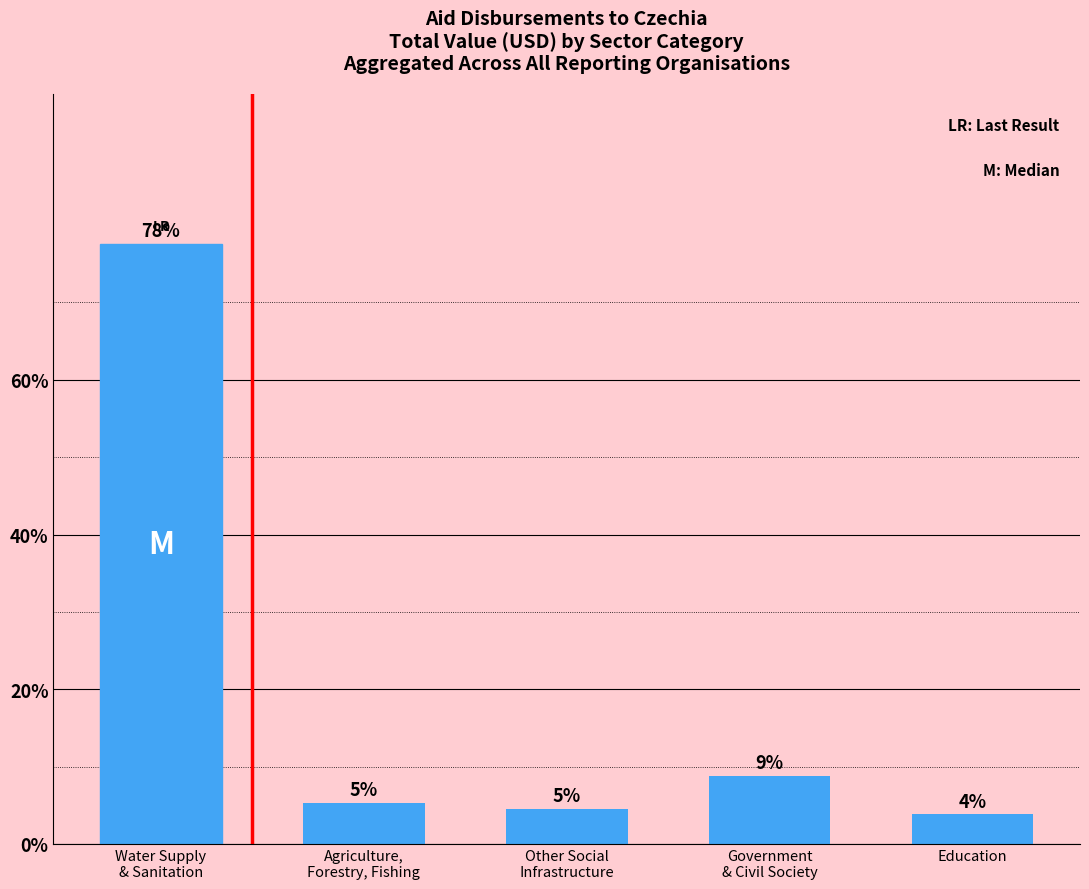

What is the label of the 2nd bar from the left?

Agriculture,
Forestry, Fishing